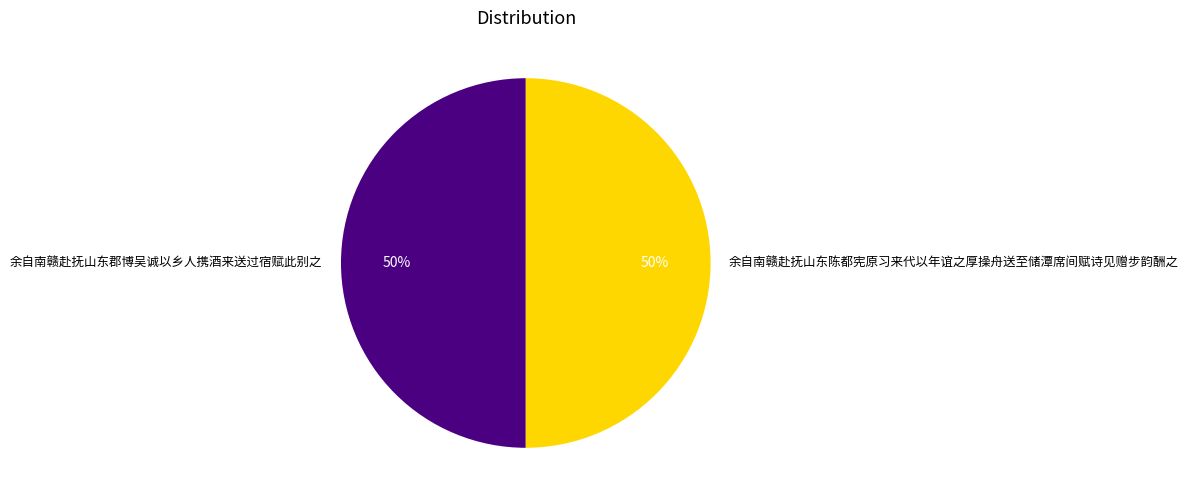

To the nearest percent, what is the average slice percentage?

50%